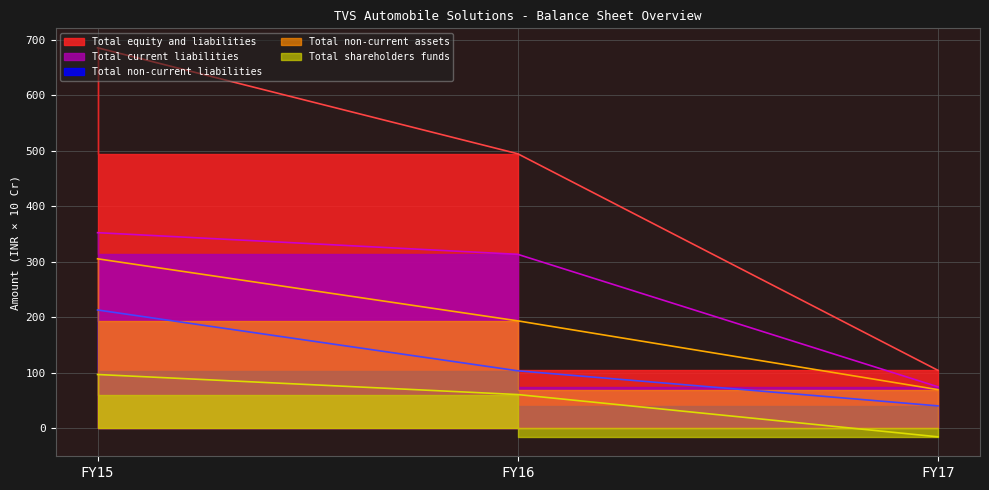

What is the difference between the maximum and second lowest values in the Total non-current assets series?

111.9